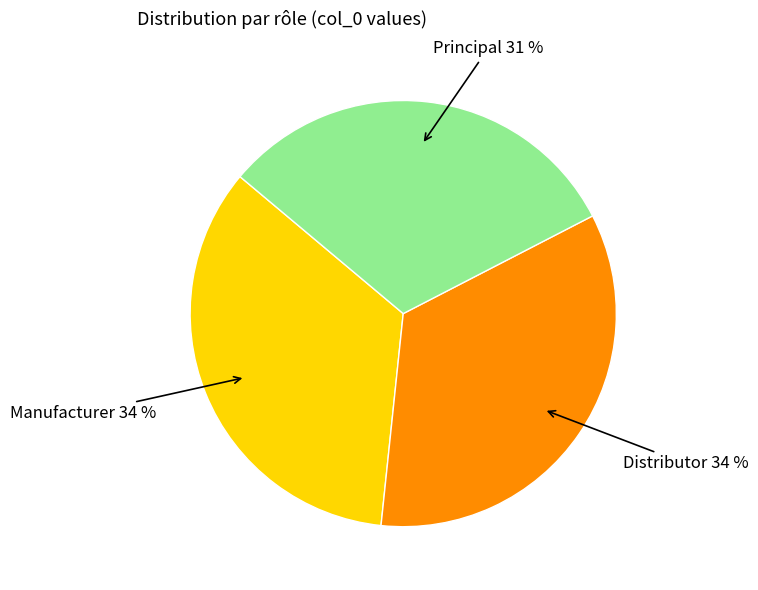

What is the smallest slice in the pie chart?

Principal